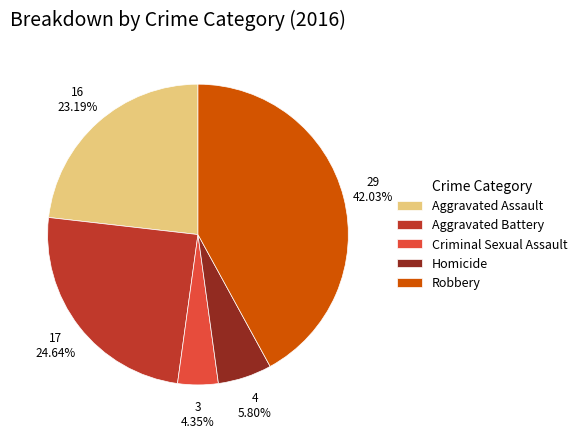

Is it true that Aggravated Battery is 25% of the pie?

True